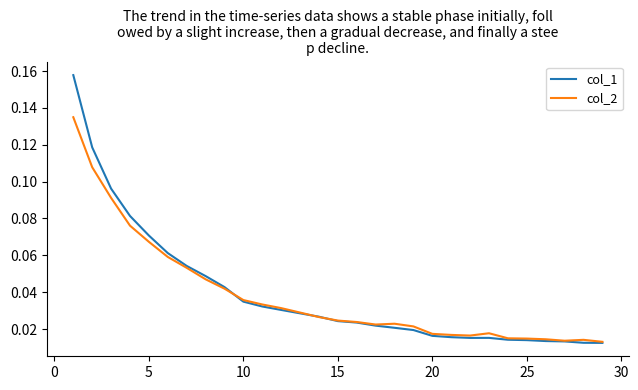

Rank the series by their maximum value, from lowest to highest.

col_2, col_1